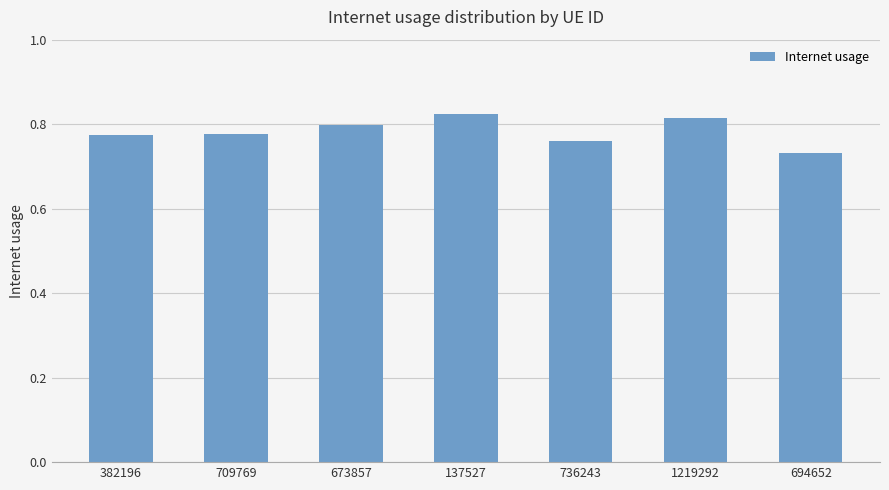

Count the values in the range 0 to 1.

7